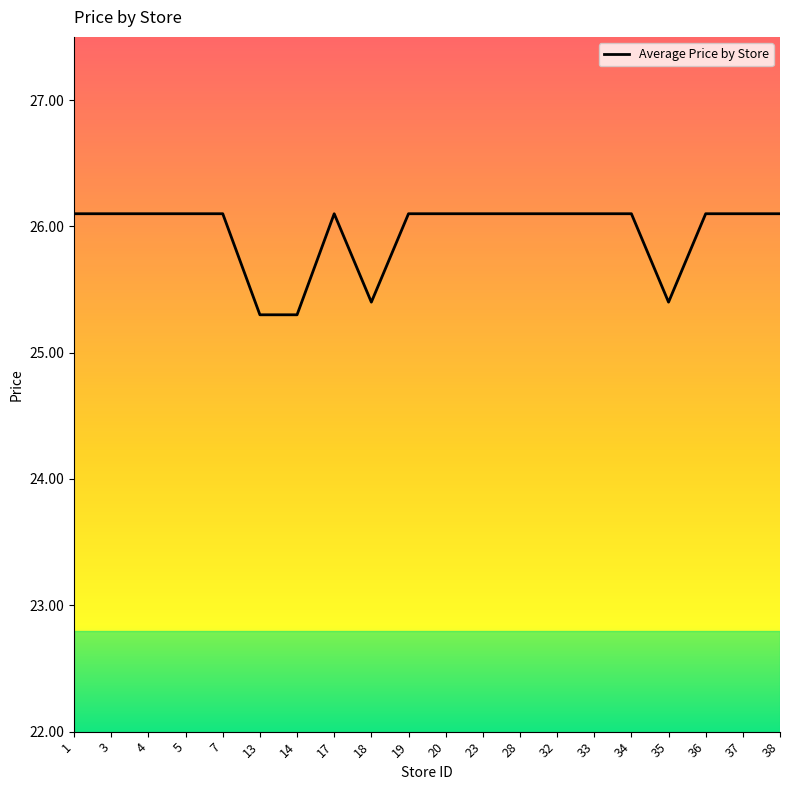

At which label does the data first exceed 26?

1